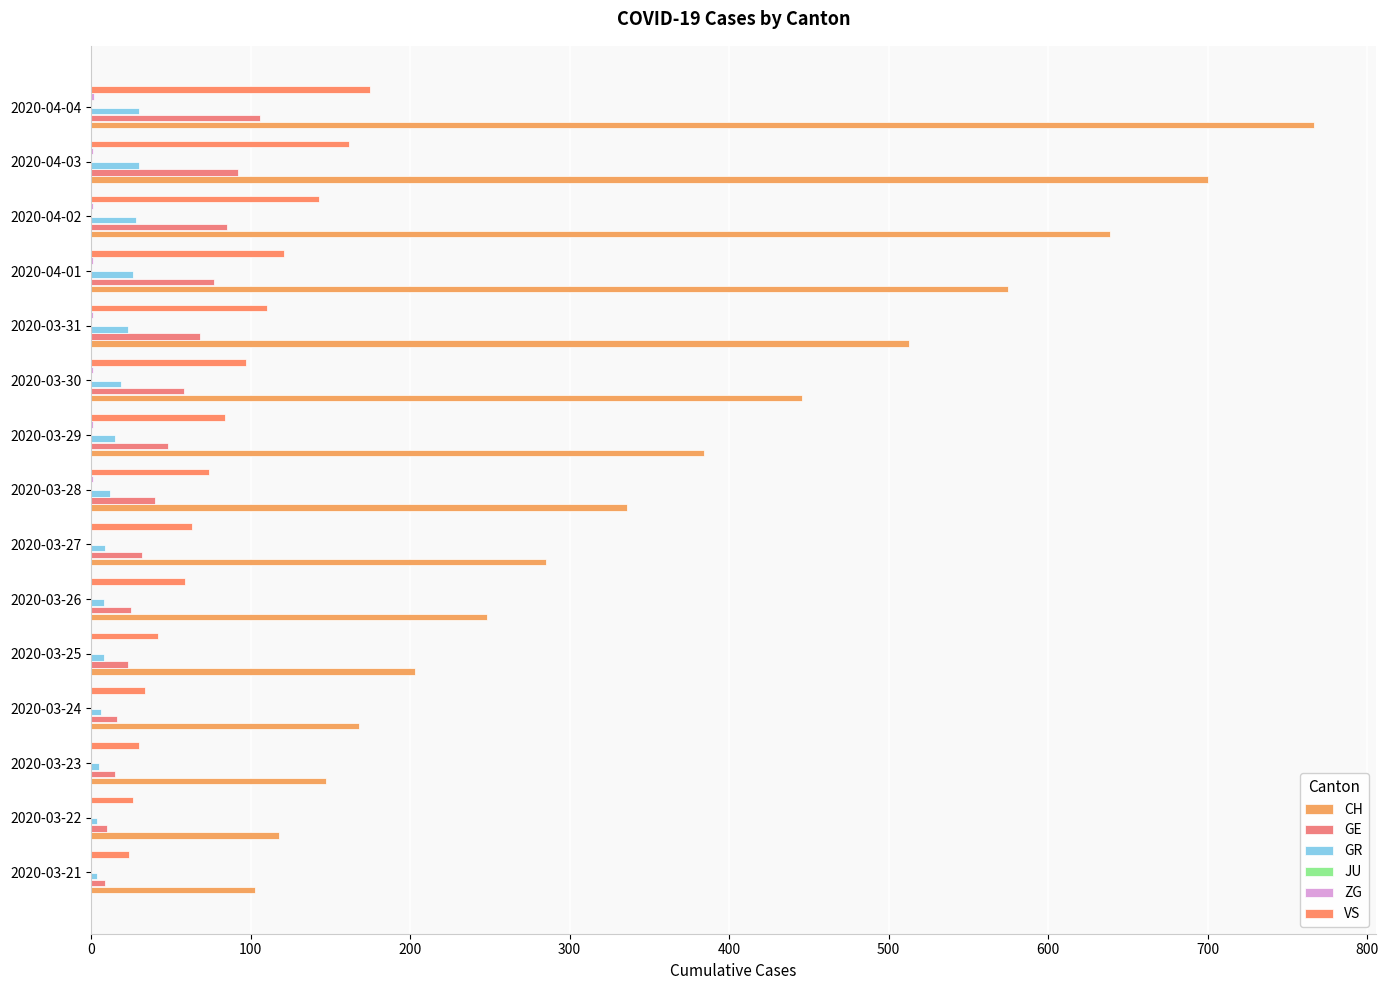

What are all the series names shown in the legend?

CH, GE, GR, JU, ZG, VS